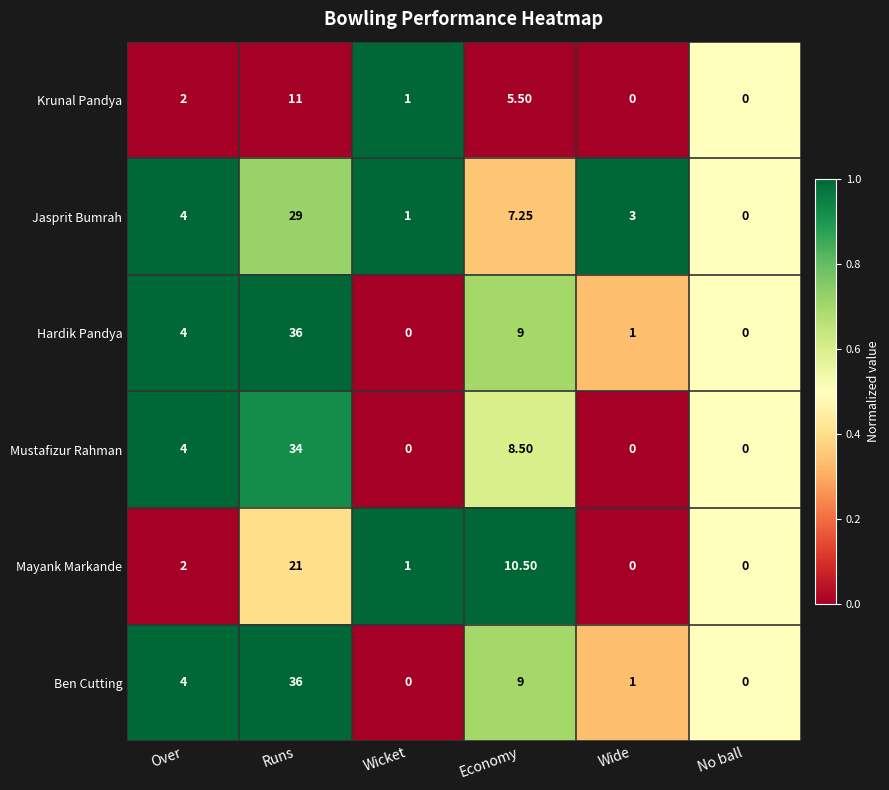

Between Wicket and Economy, which series saw the biggest shift?

Mayank Markande